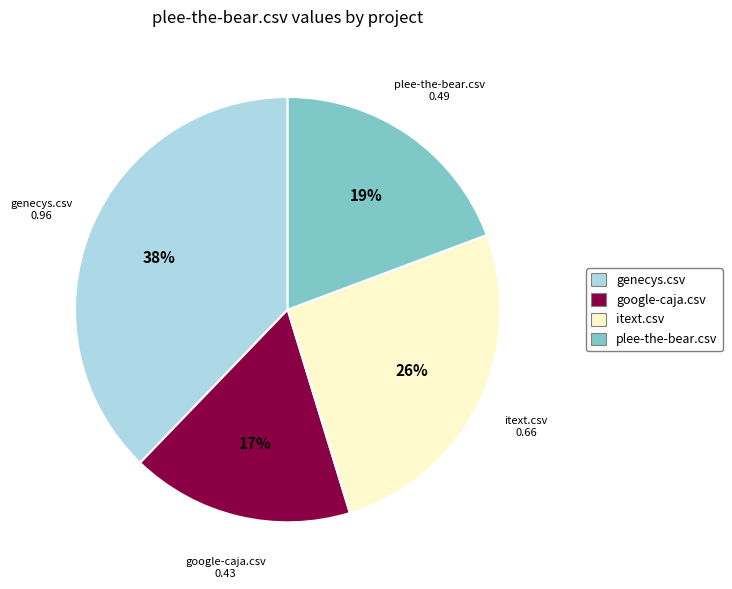

To the nearest percent, what is the combined percentage of plee-the-bear.csv and google-caja.csv?

36%